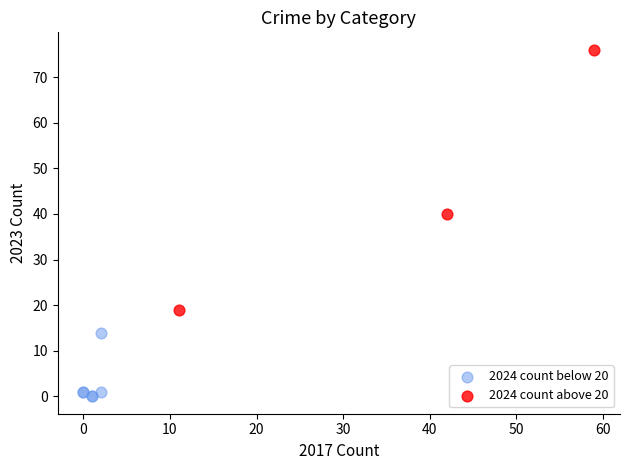

What are all the series names shown in the legend?

2024 count below 20, 2024 count above 20